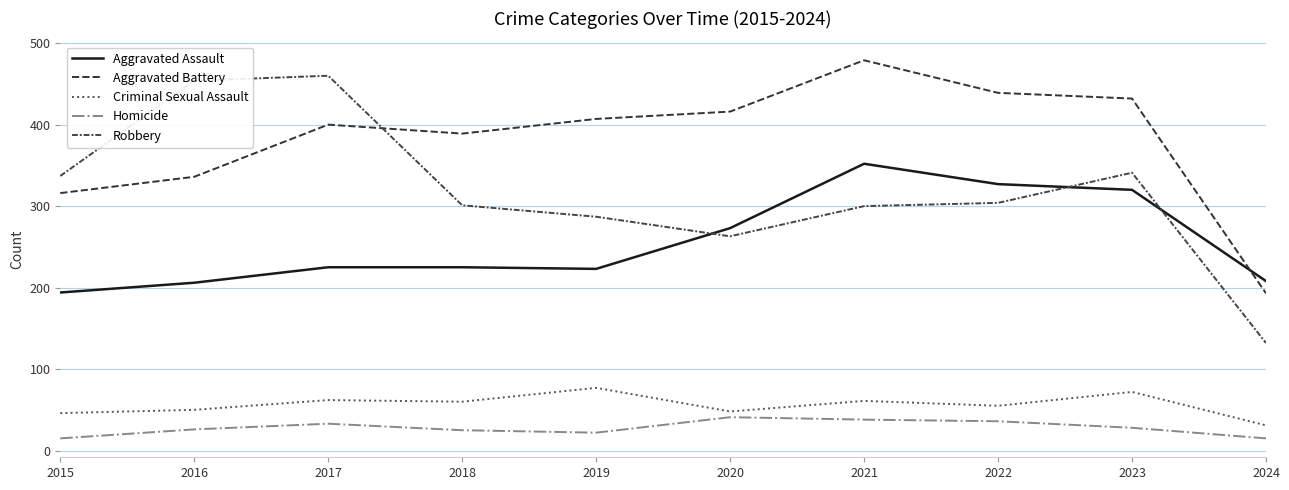

True or false: Criminal Sexual Assault and Aggravated Assault cross at least once.

False